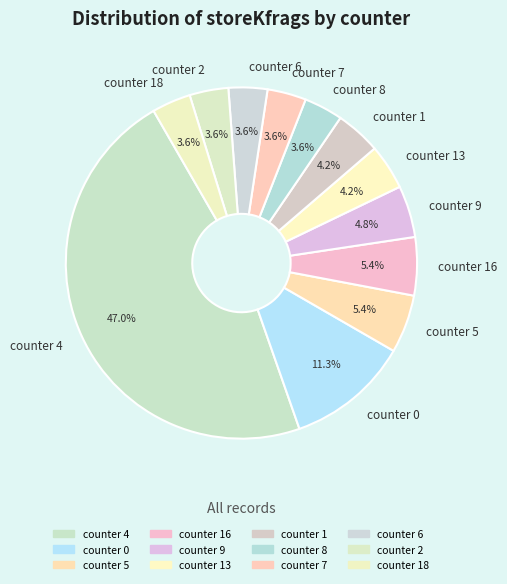

Do counter 0 and counter 7 together represent more than half of the pie?

No